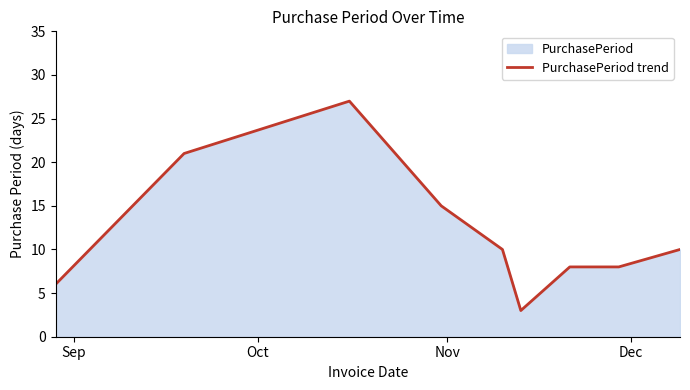

What is the greatest value displayed?

27